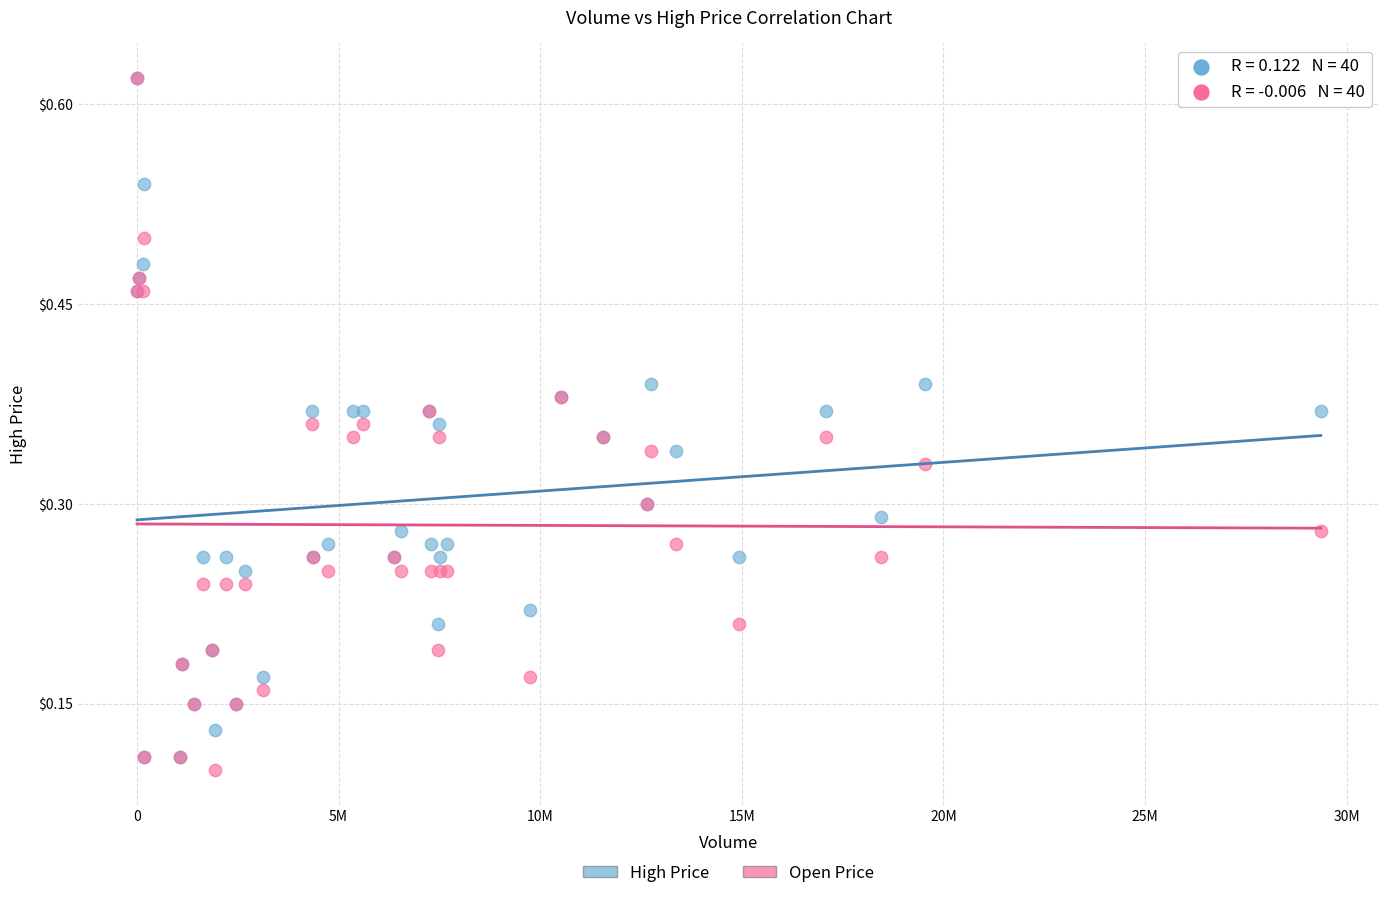

Which series contains the lowest Y value?

Open Price